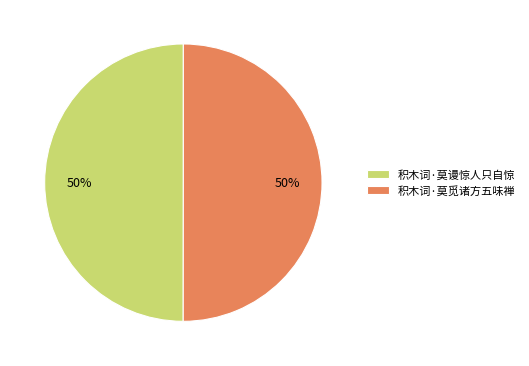

True or false: 积木词·莫谩惊人只自惊 accounts for 36% of the total.

False